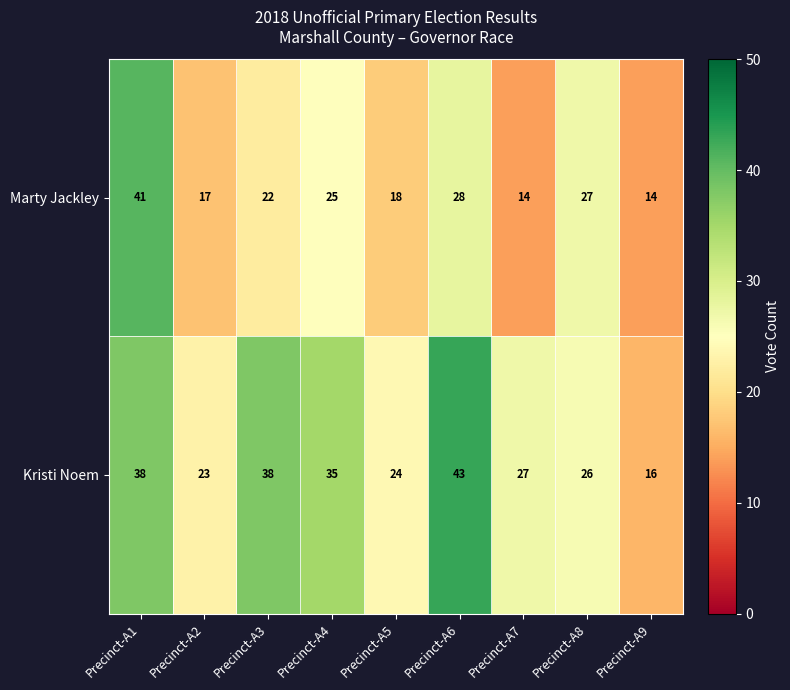

Which category has the lowest value in the Kristi Noem series?

Precinct-A9